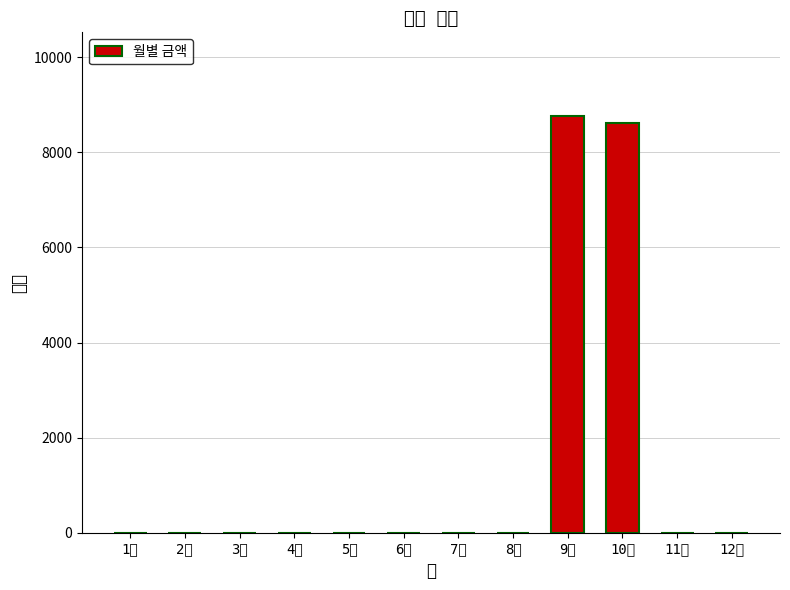

What is the sum of all values?

17380